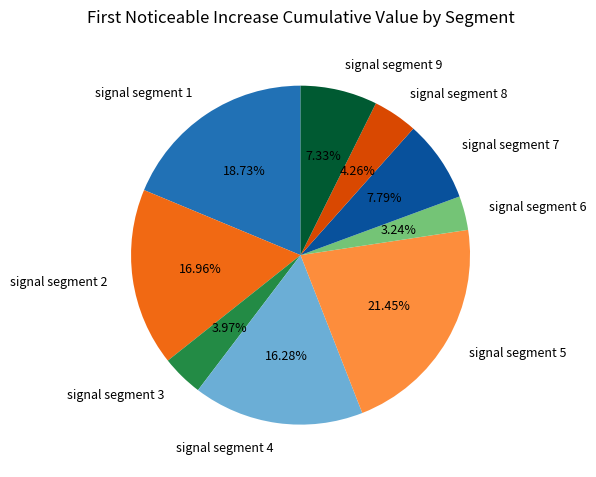

How many segments does this pie chart have?

9